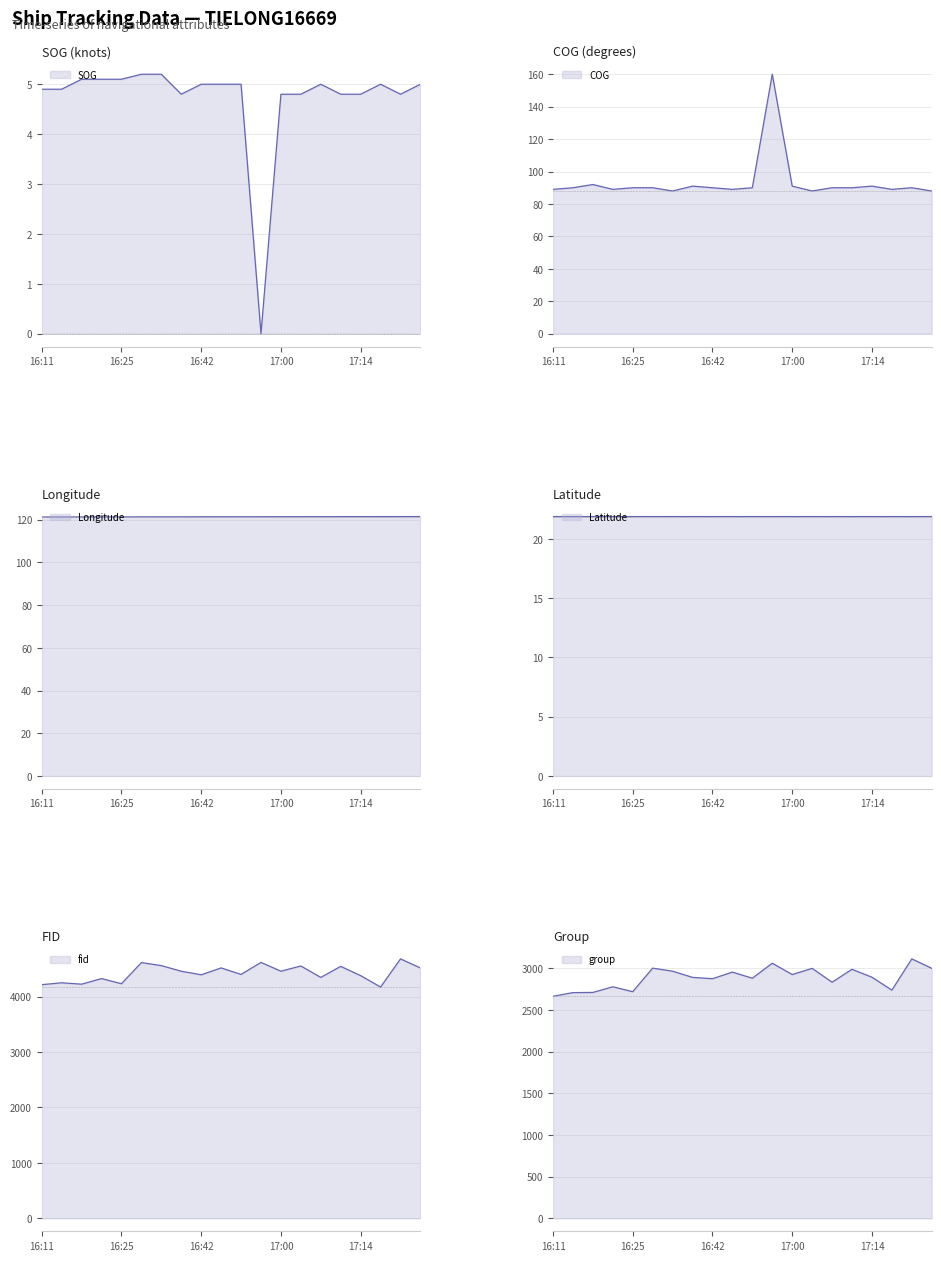

What is the approximate value of Longitude at 16:51?

121.4